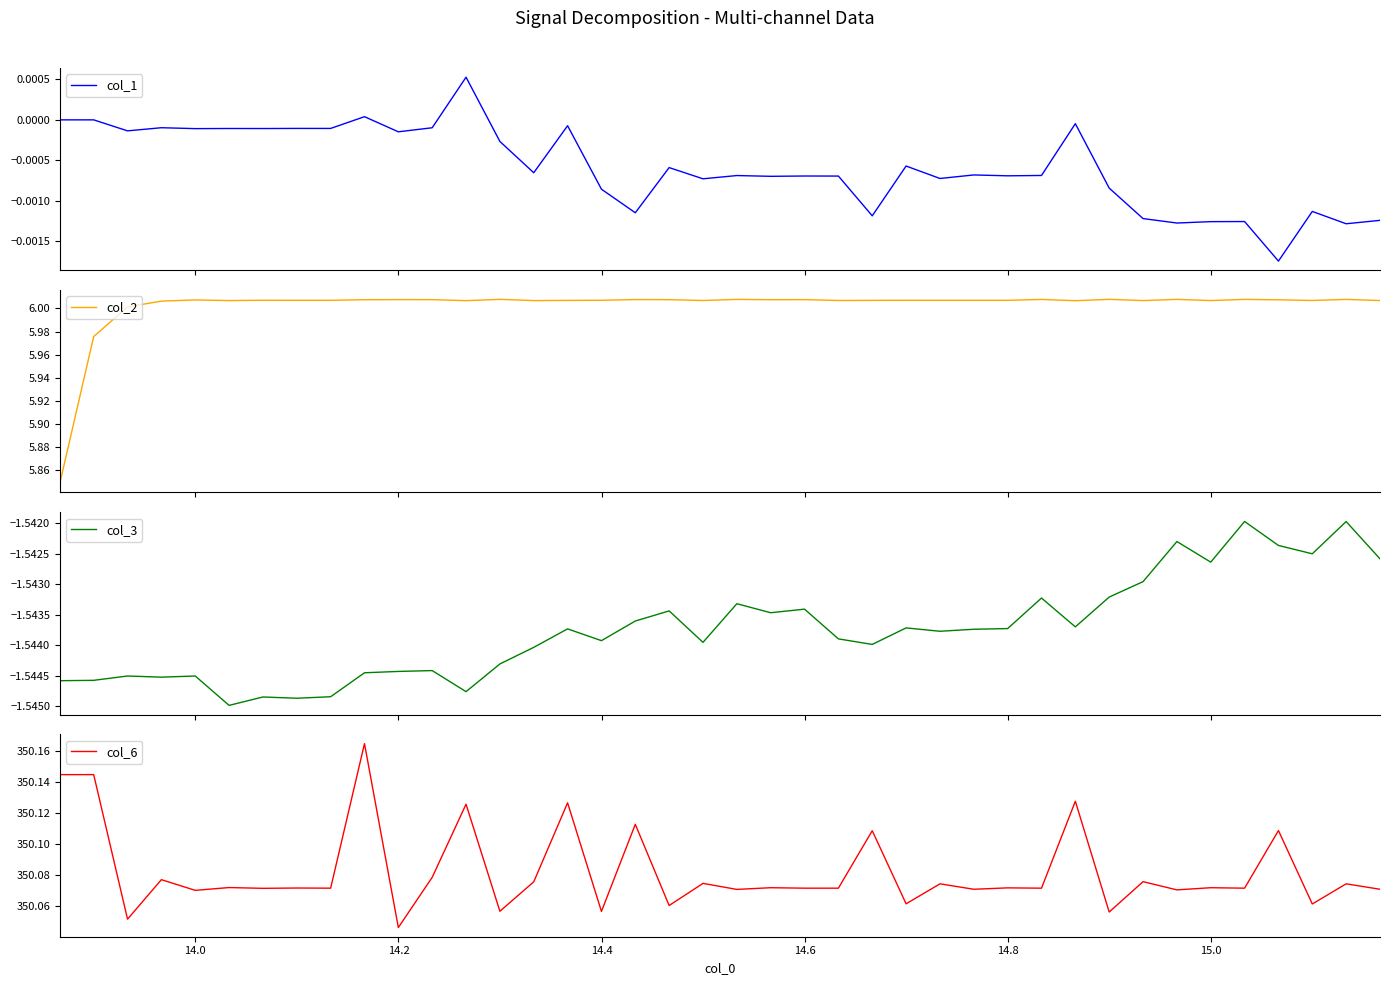

What is the highest value of the col_2 series?

6.0